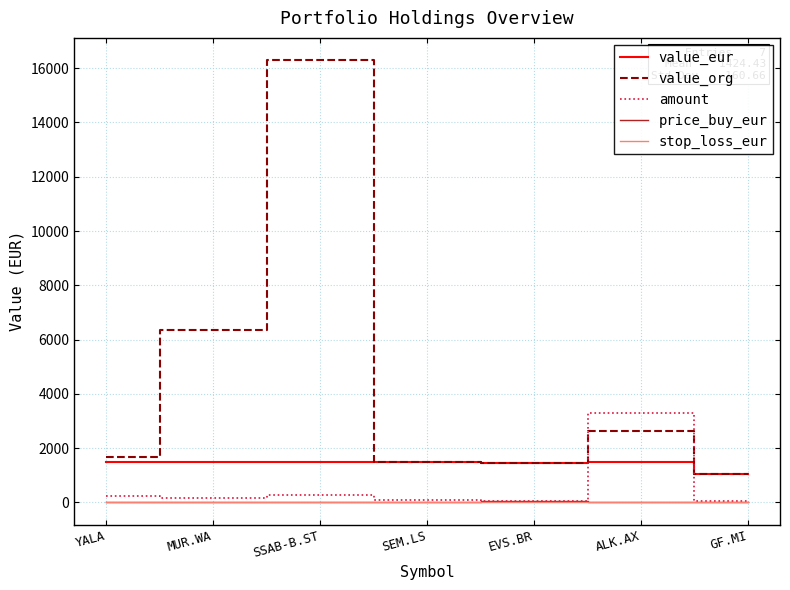

True or false: value_eur and stop_loss_eur cross at least once.

False